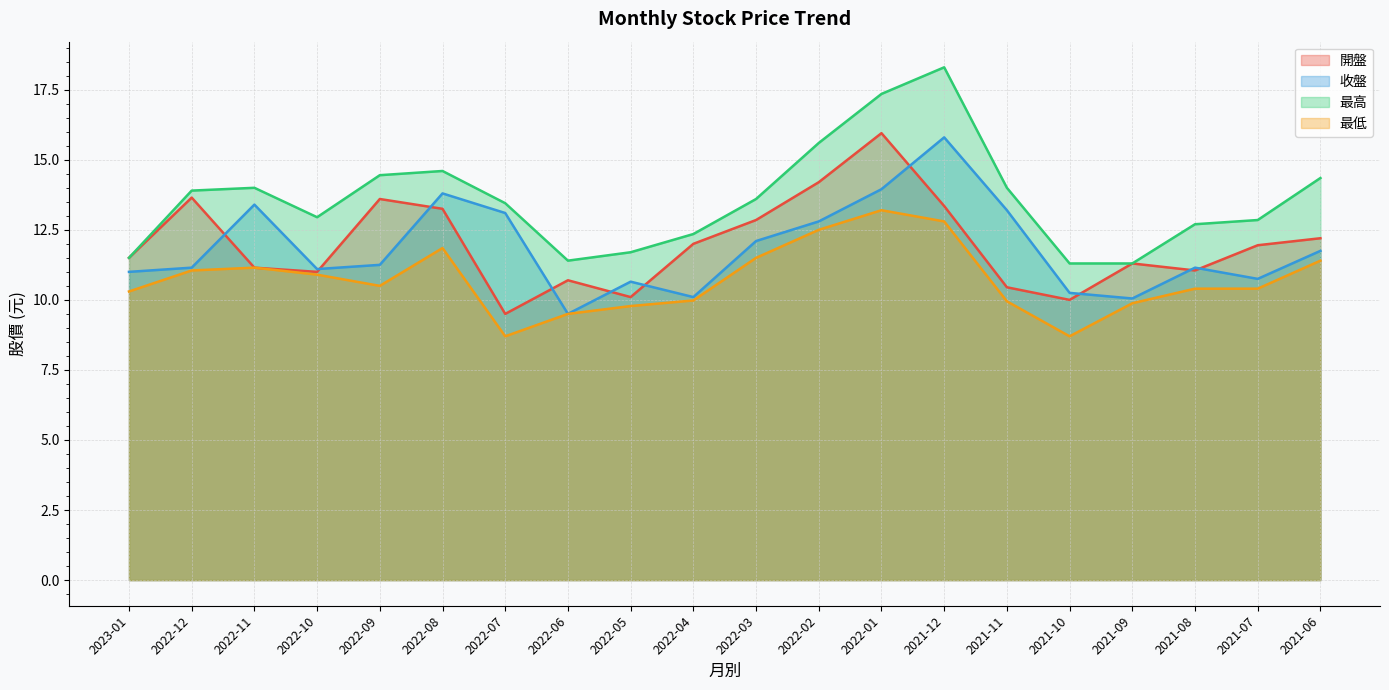

What is the label of the 12th point from the right?

2022-05